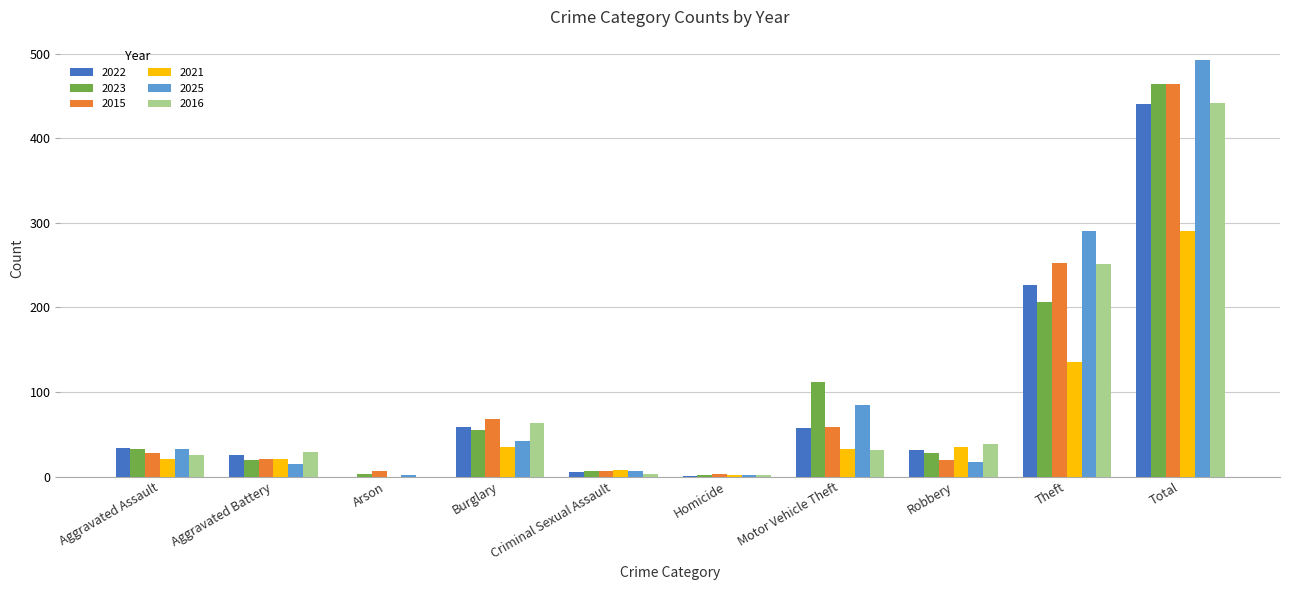

Are the bars grouped side by side (vs. stacked)?

Yes